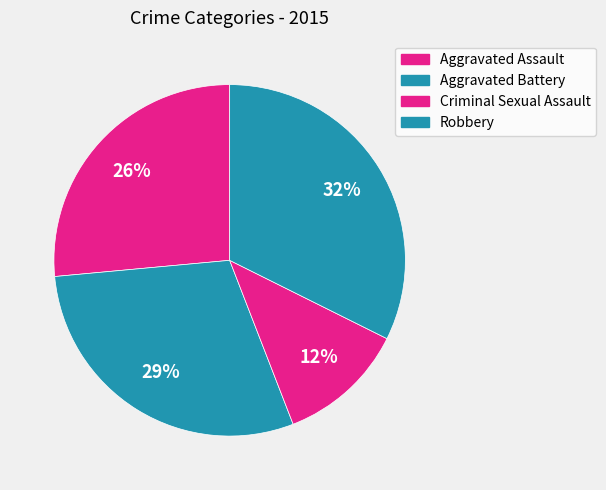

Which slice is the smallest?

Criminal Sexual Assault